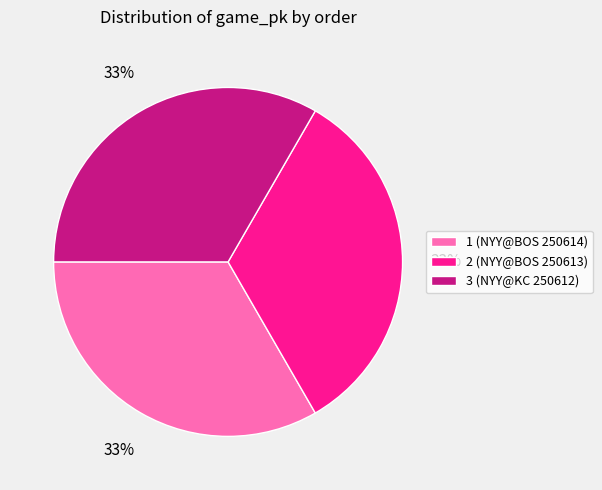

Is 3 the majority of the pie?

No